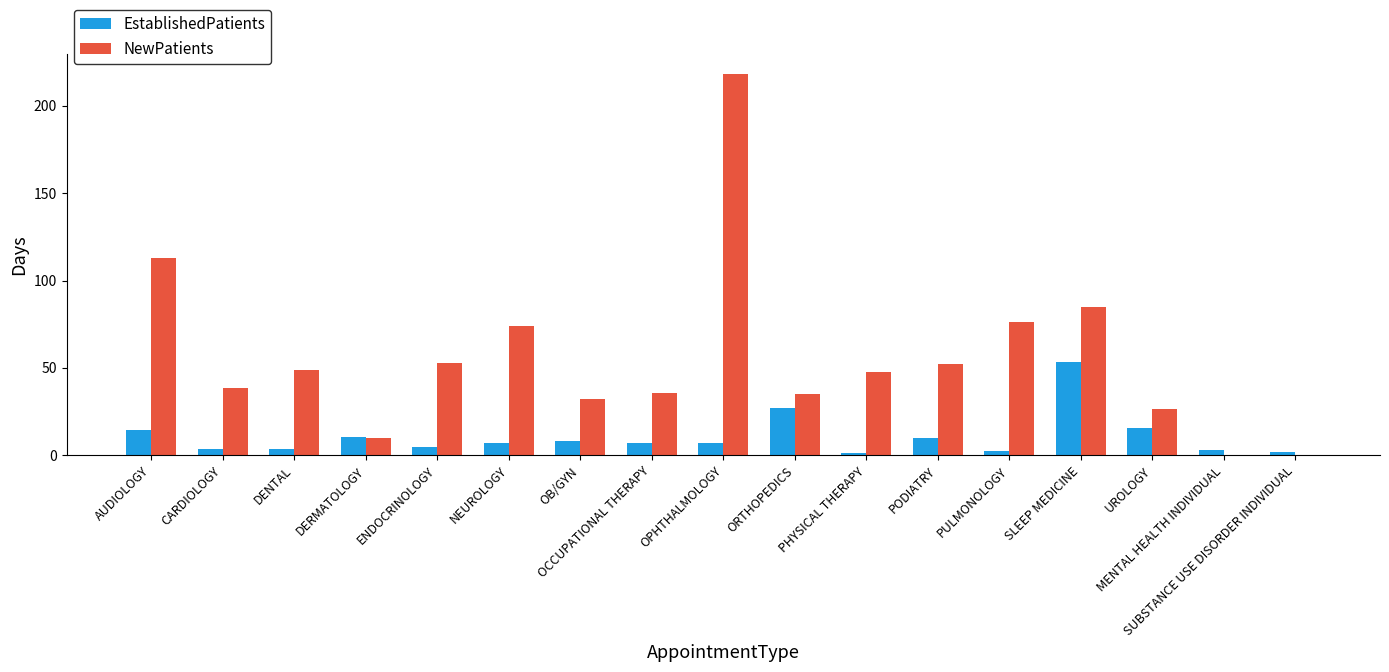

Is it true that NewPatients equals 41.7 at UROLOGY?

False